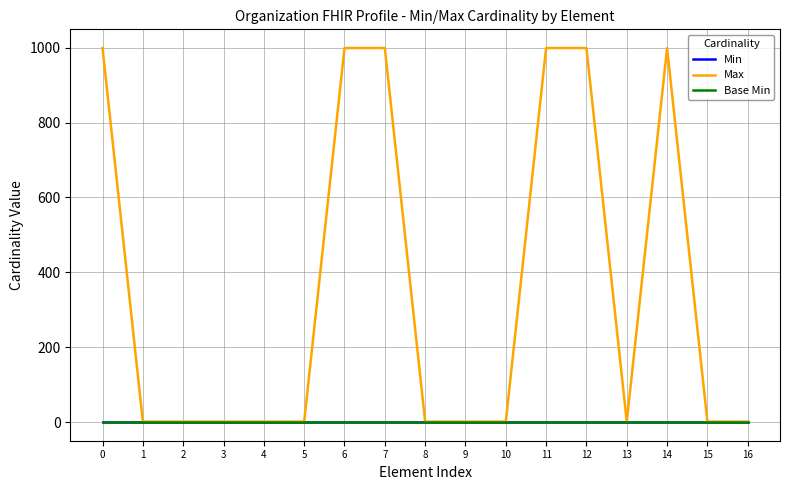

The value of Max at 1 is 1. True or false?

True